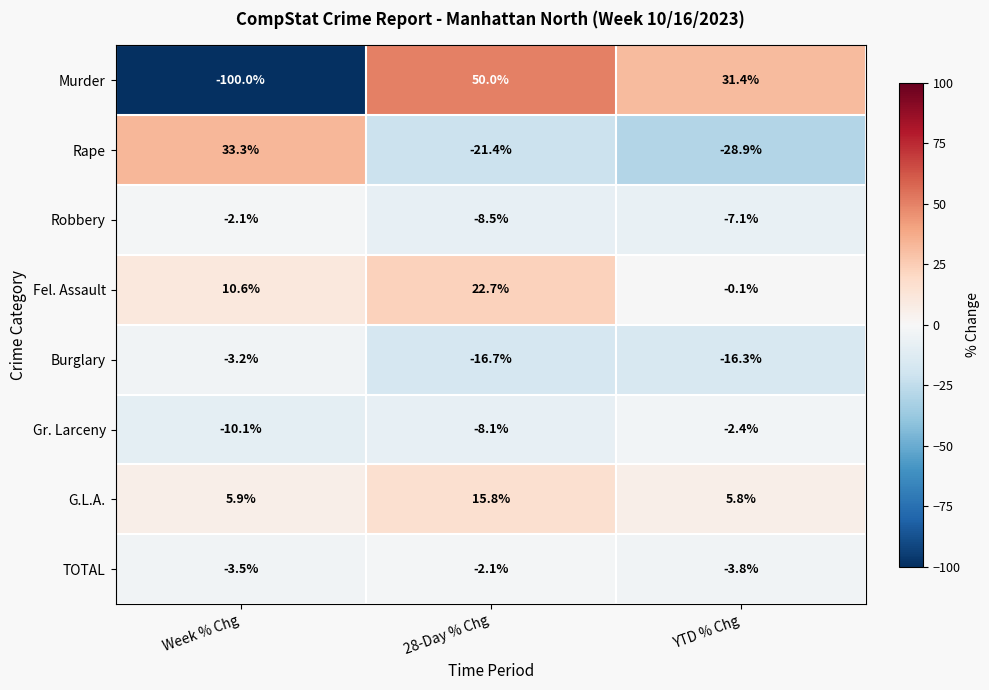

What is the average value of the Burglary series?

-12.1